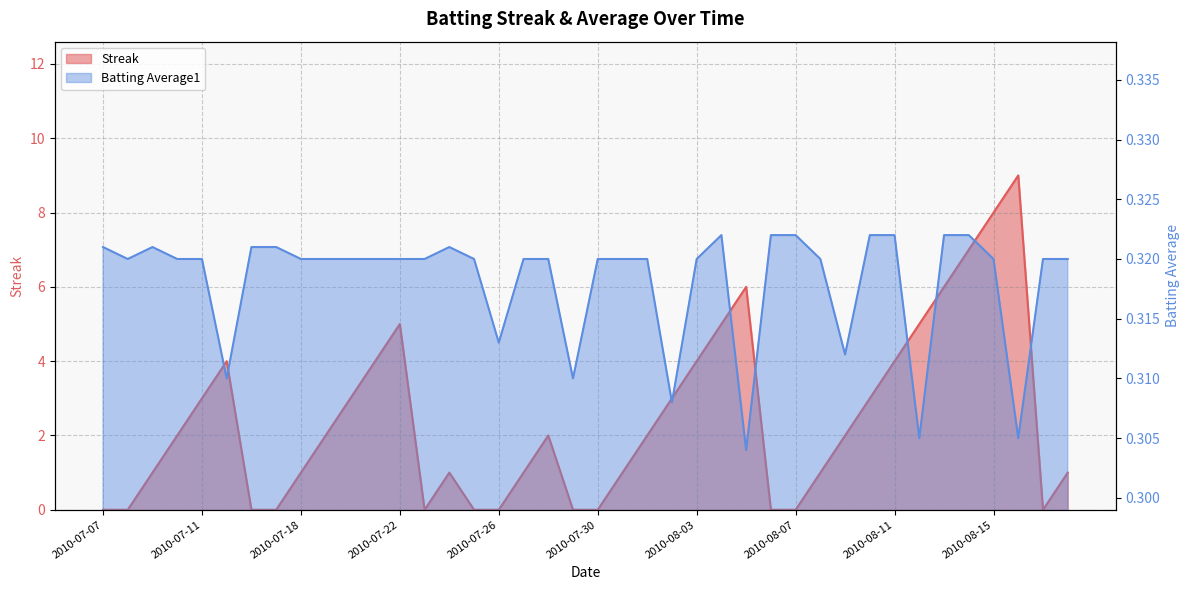

Which series has the largest range (max minus min)?

Streak